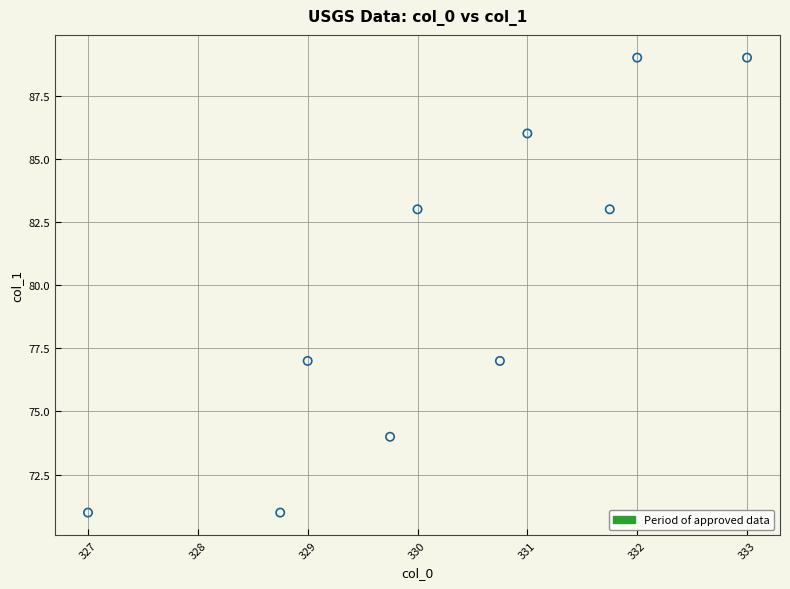

What is the range of Y values (max minus min)?

18